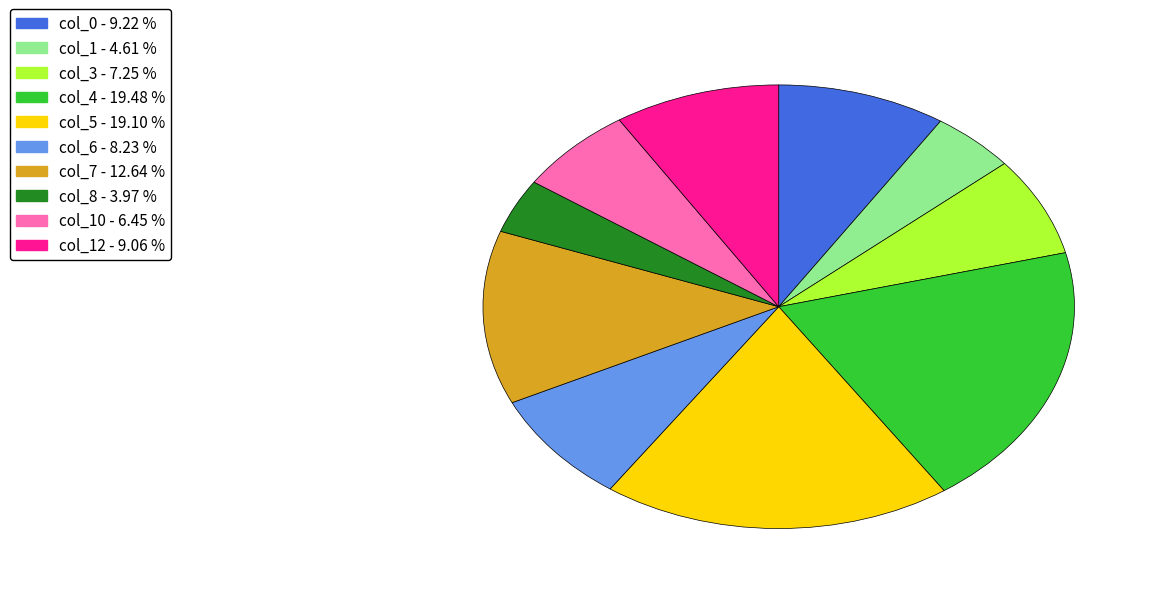

Is there any slice that represents more than half of the pie?

No